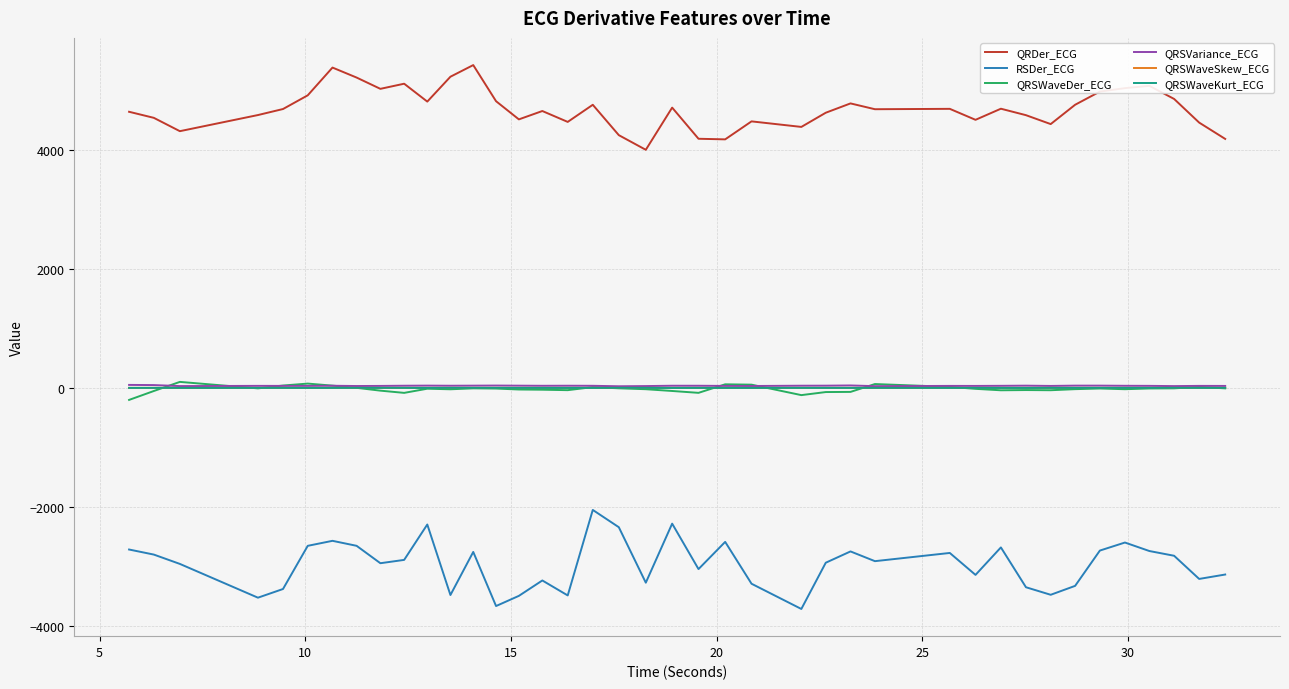

True or false: RSDer_ECG and QRSWaveSkew_ECG cross at least once.

False